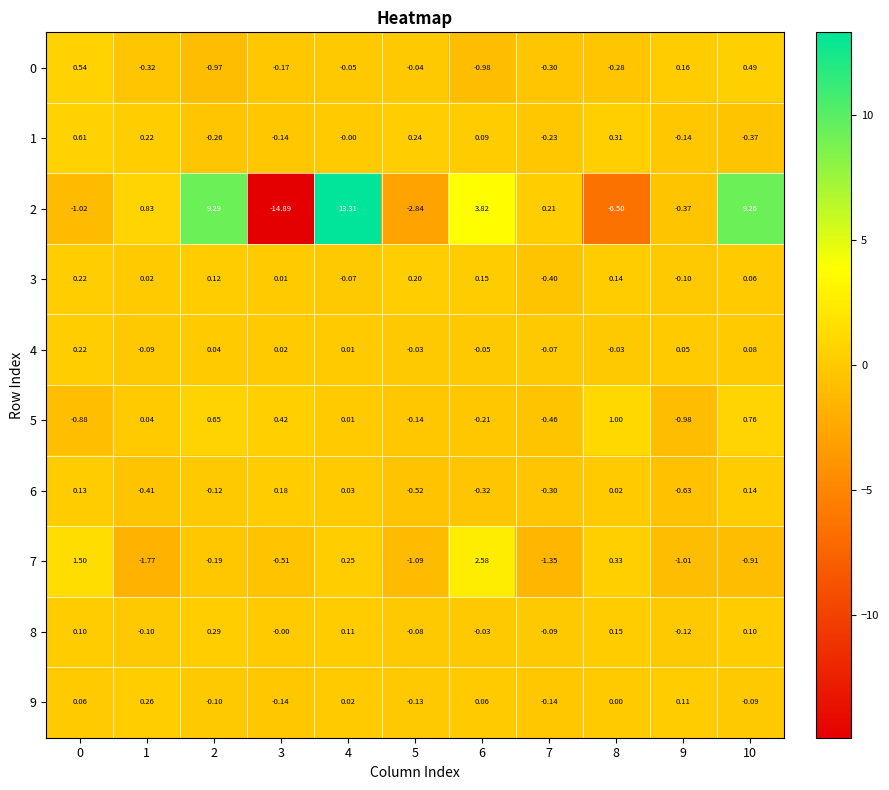

How many negative values does the 4 series have?

5